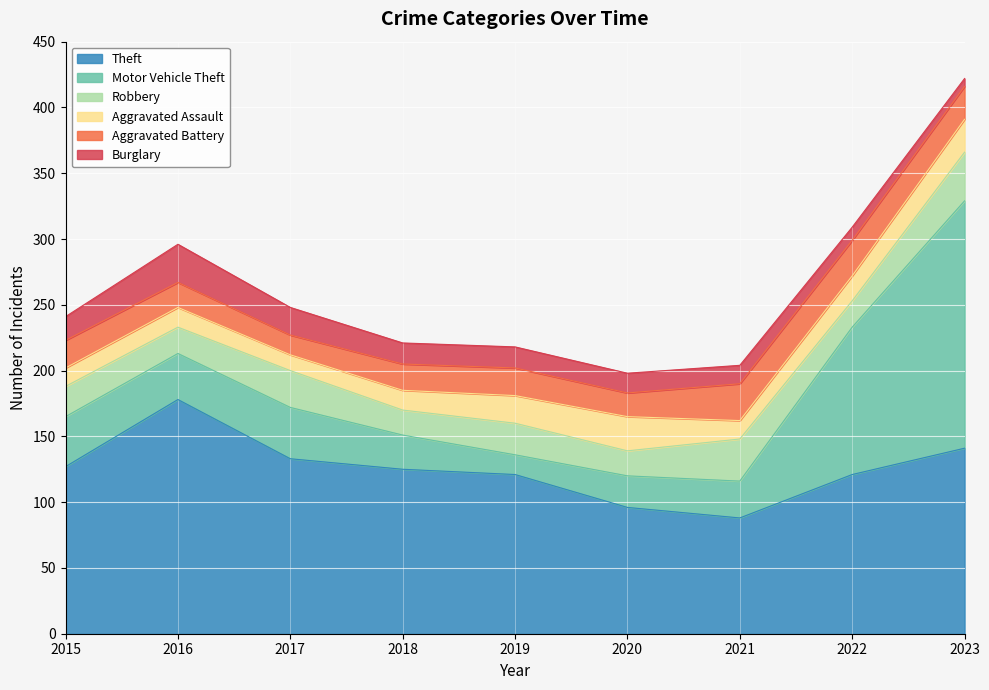

Reading right to left, list all the values displayed in this chart.

Theft: 141	121	88	96	121	125	133	178	127
Motor Vehicle Theft: 188	112	28	24	15	26	39	35	38
Robbery: 37	20	32	19	24	19	28	20	23
Aggravated Assault: 25	19	14	26	21	15	12	15	14
Aggravated Battery: 25	27	28	18	21	20	15	19	21
Burglary: 6	10	14	15	16	16	21	29	18